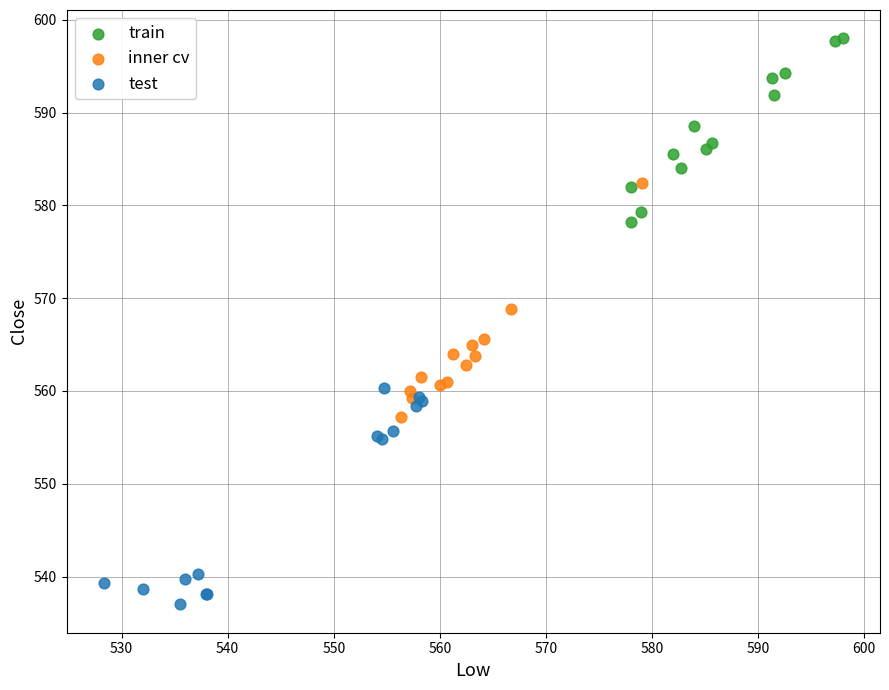

Which series has the largest Y range (max minus min)?

inner cv